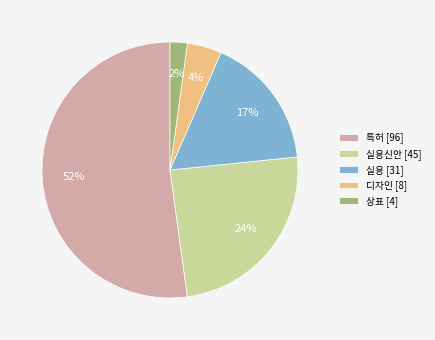

How many slices are in this pie chart?

5